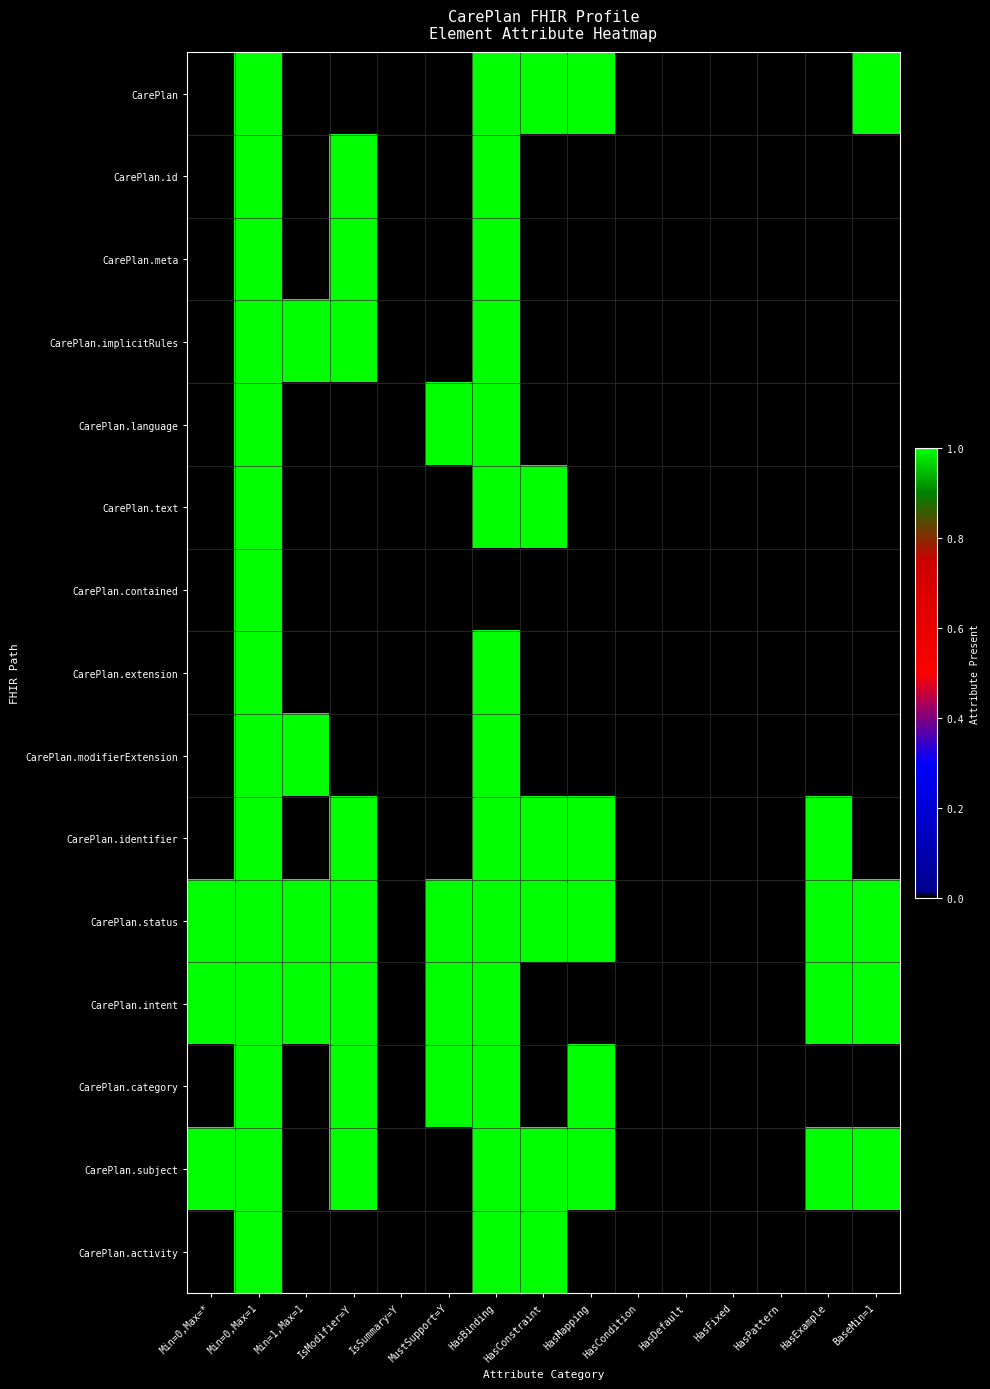

At how many categories does at least one series exceed 0?

10